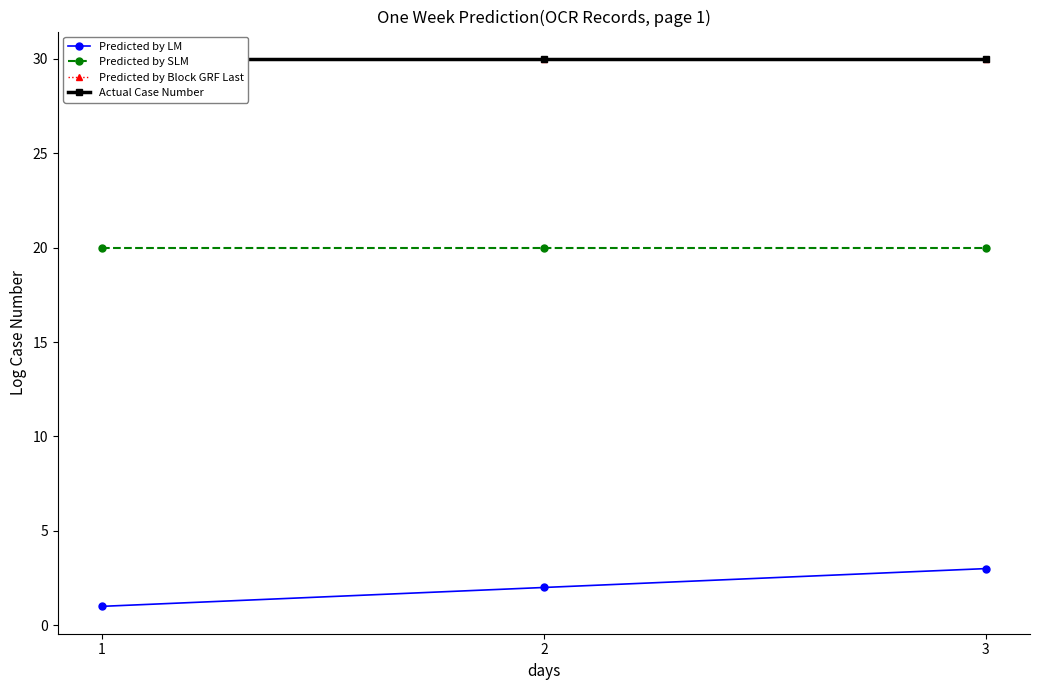

What is the spread (max minus min) of values at 2?

28